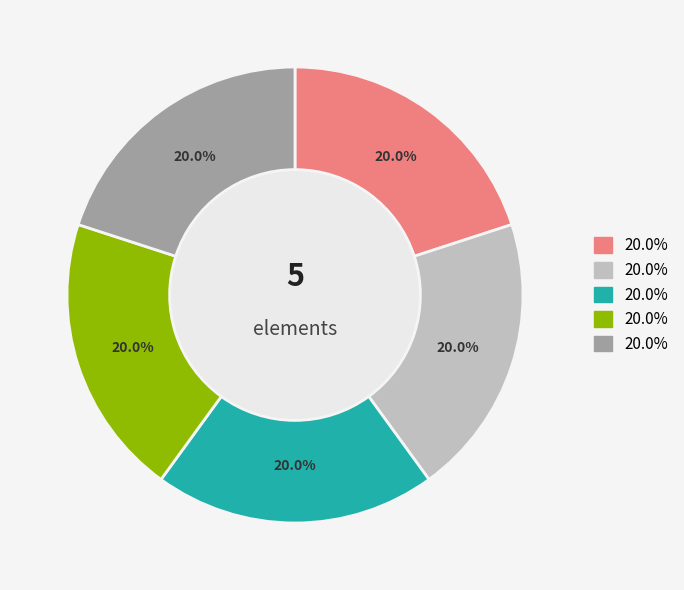

Is there a majority slice in this chart?

No